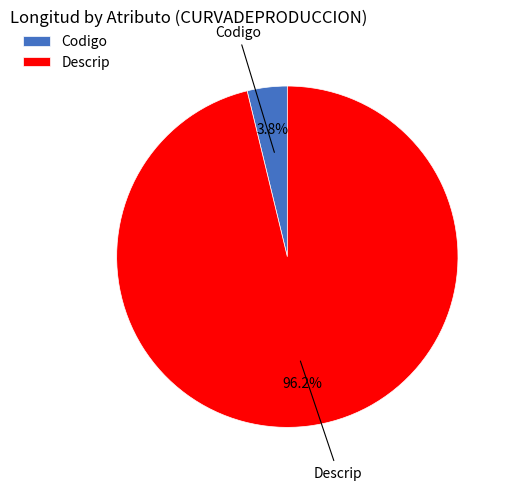

Count the number of slices in the pie.

2